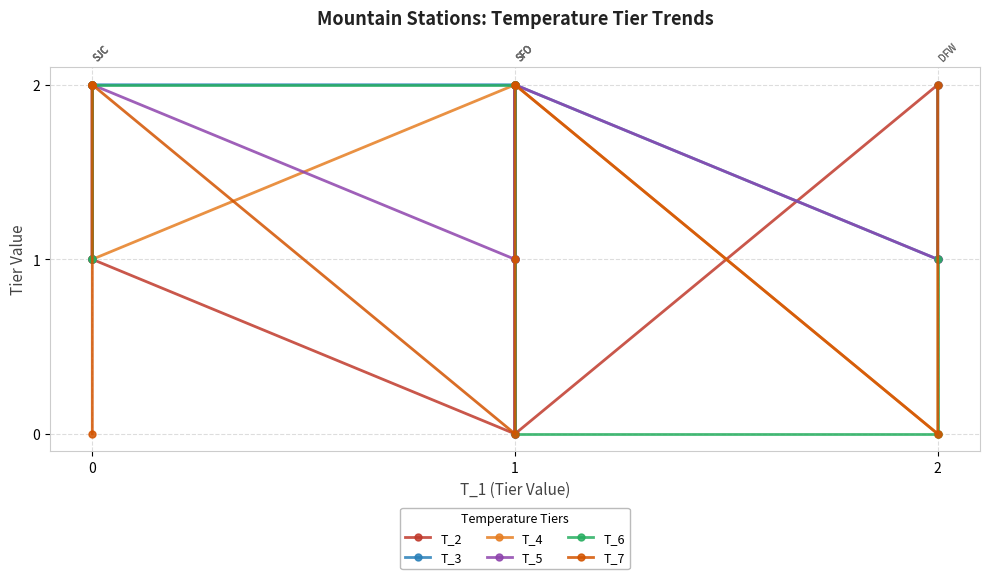

Which series has the widest spread of values?

T_2